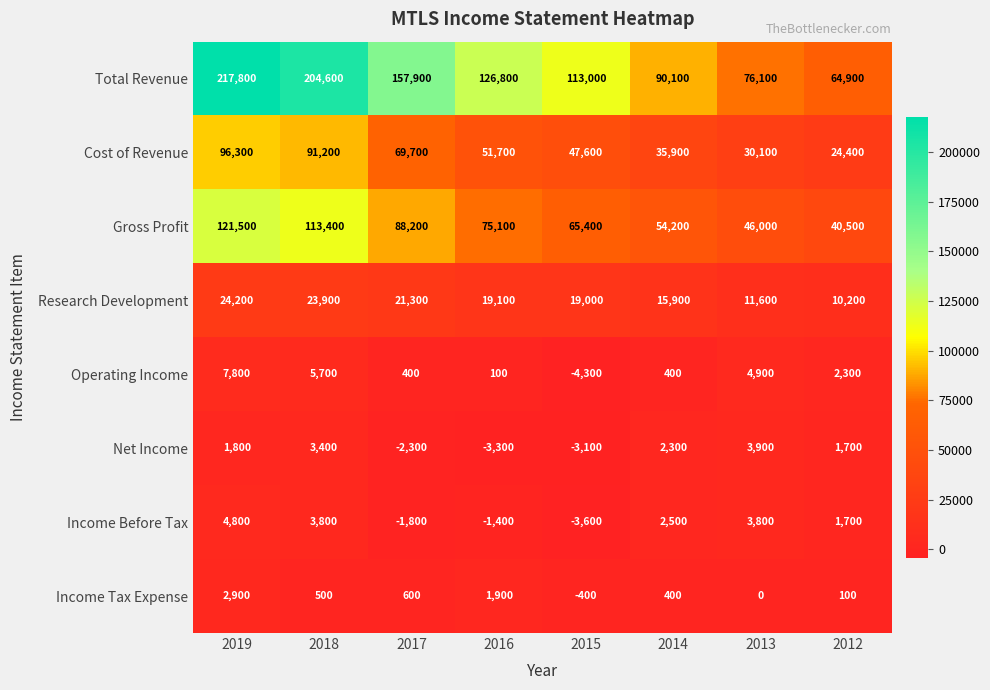

Is it true that Income Before Tax equals 2500 at 2014?

True